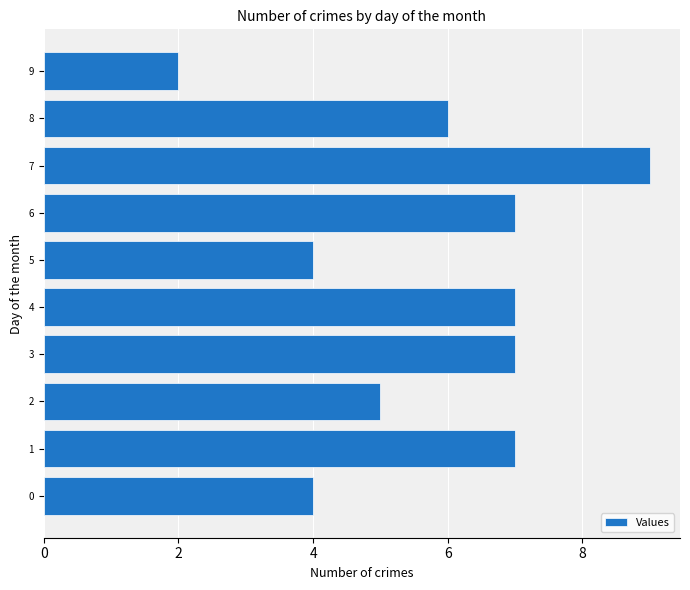

What is the sum of all values?

58